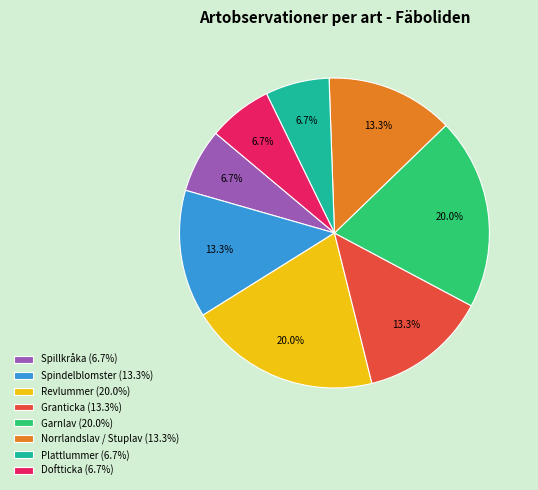

Is it true that Revlummer is 20% of the pie?

True